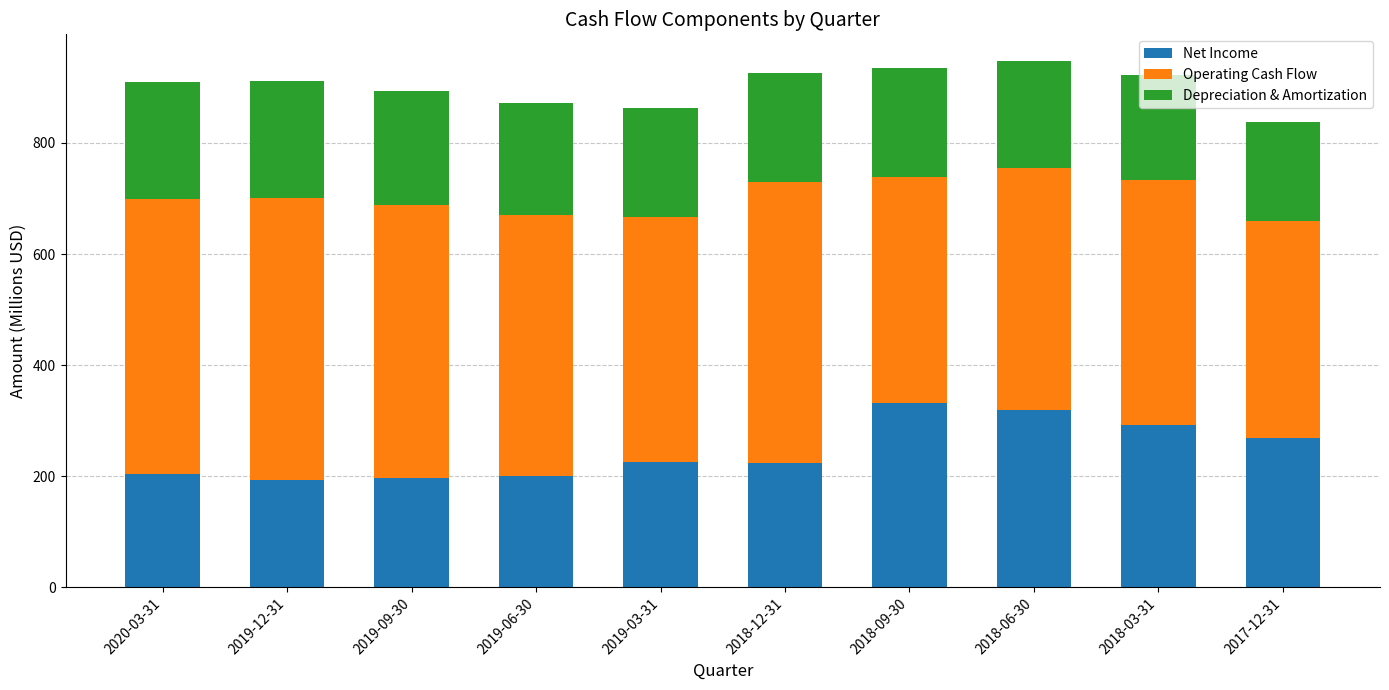

What is the lowest value of the Net Income series?

193.8